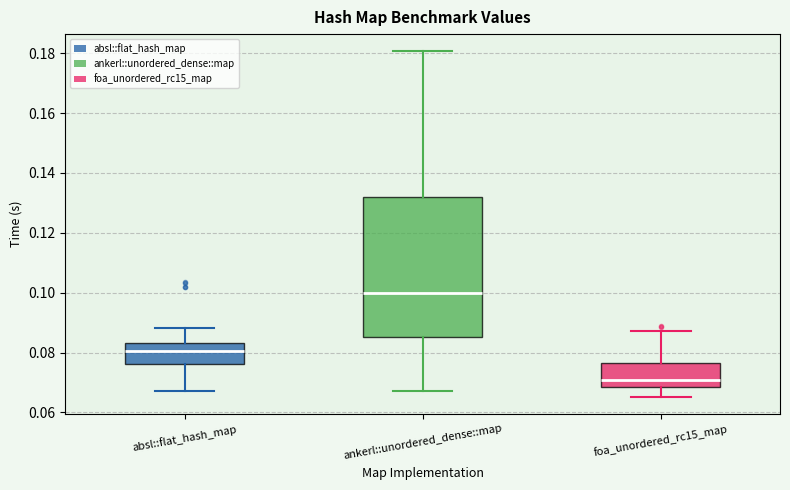

Reading left to right, transcribe this box plot: for each box, give where its median line is, the range the box spans, and where its two whiskers end, as read against the y-axis. The values are not printed on the chart, so give them approximately, as read against the axis.

absl::flat_hash_map: median 0.080, box 0.076 to 0.084, whiskers 0.068 to 0.088
ankerl::unordered_dense::map: median 0.100, box 0.086 to 0.132, whiskers 0.068 to 0.180
foa_unordered_rc15_map: median 0.070, box 0.068 to 0.076, whiskers 0.066 to 0.088